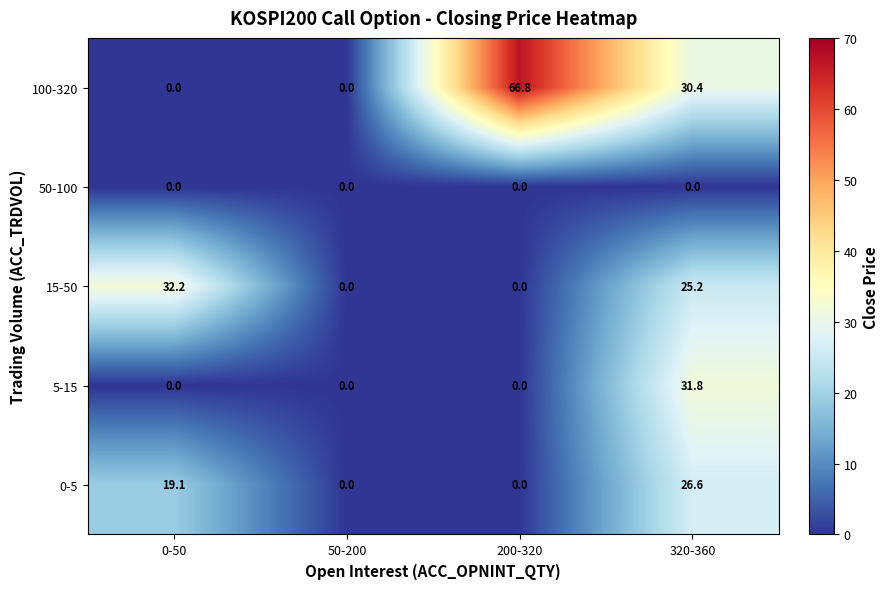

Which series has the largest total across all categories?

100-320